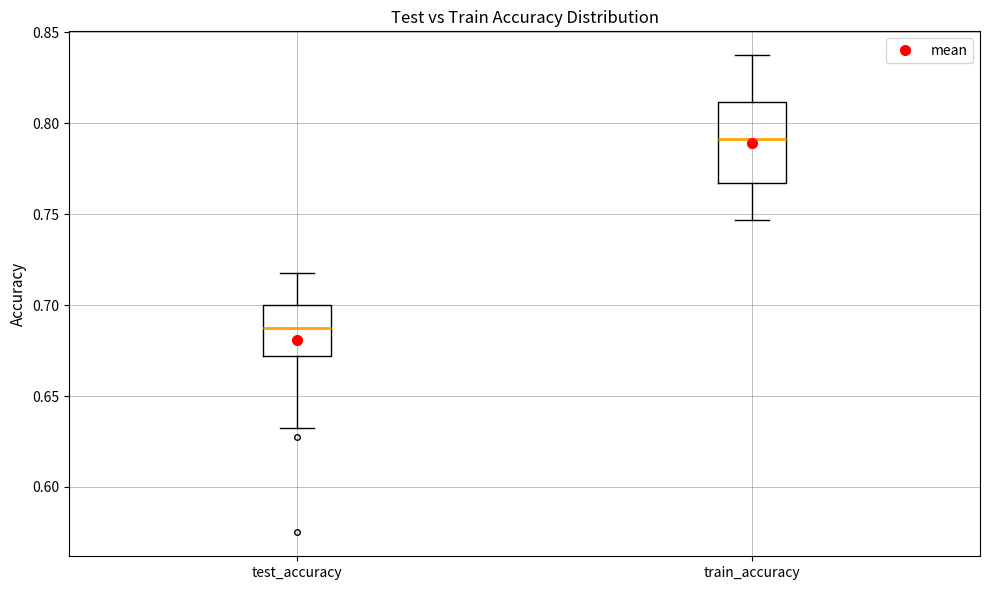

Reading left to right, transcribe this box plot: for each box, give where its median line is, the range the box spans, and where its two whiskers end, as read against the y-axis. The values are not printed on the chart, so give them approximately, as read against the axis.

test_accuracy: median 0.690, box 0.670 to 0.700, whiskers 0.635 to 0.720
train_accuracy: median 0.790, box 0.765 to 0.810, whiskers 0.745 to 0.835